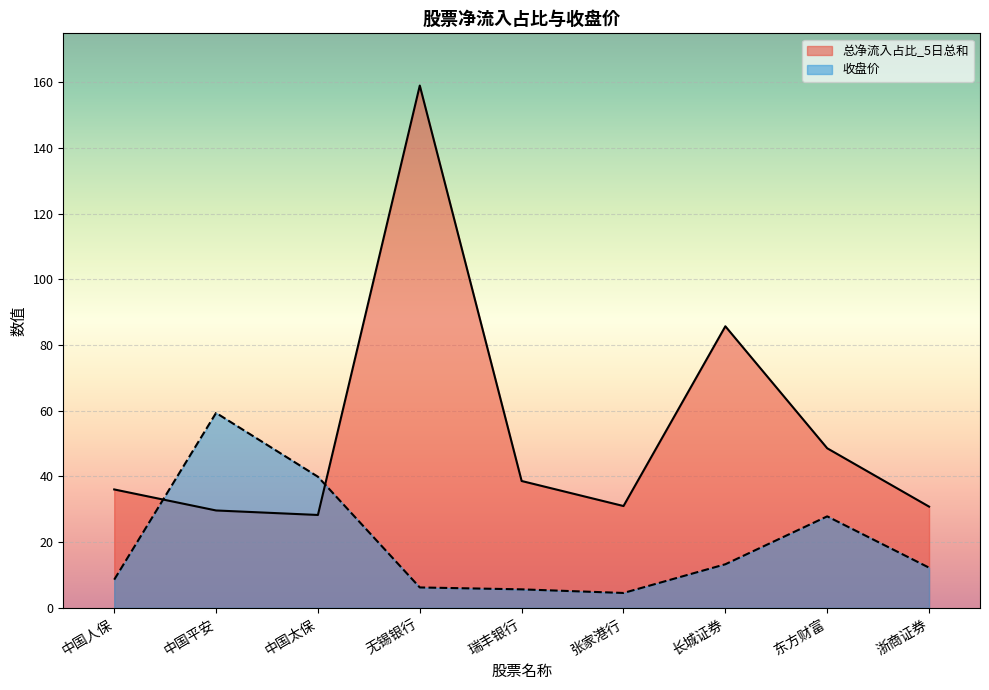

The value of 总净流入占比_5日总和 at 无锡银行 is 159.0. True or false?

True